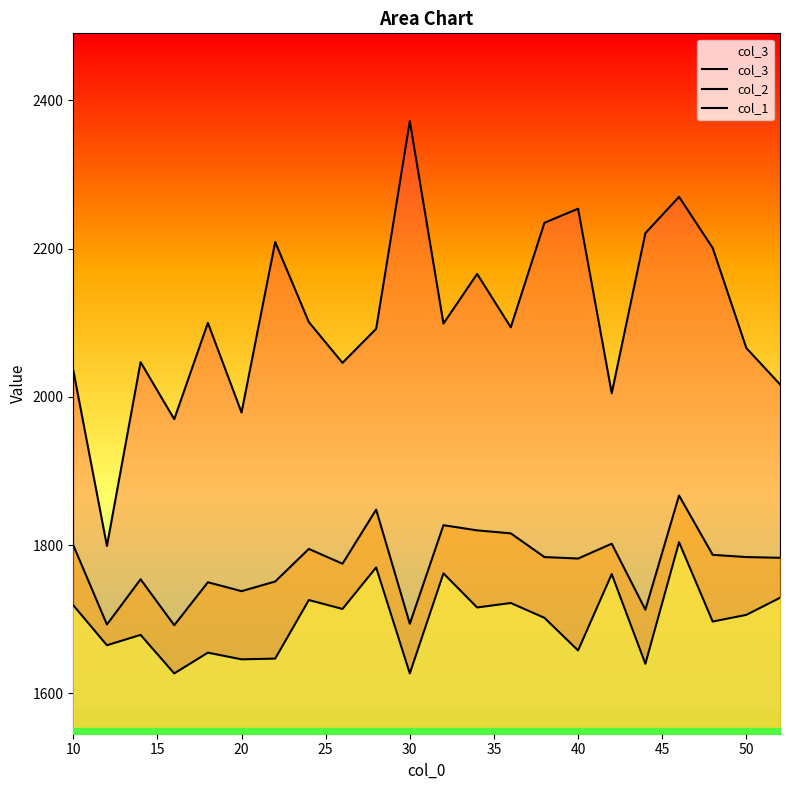

At how many categories does at least one series exceed 1900?

21